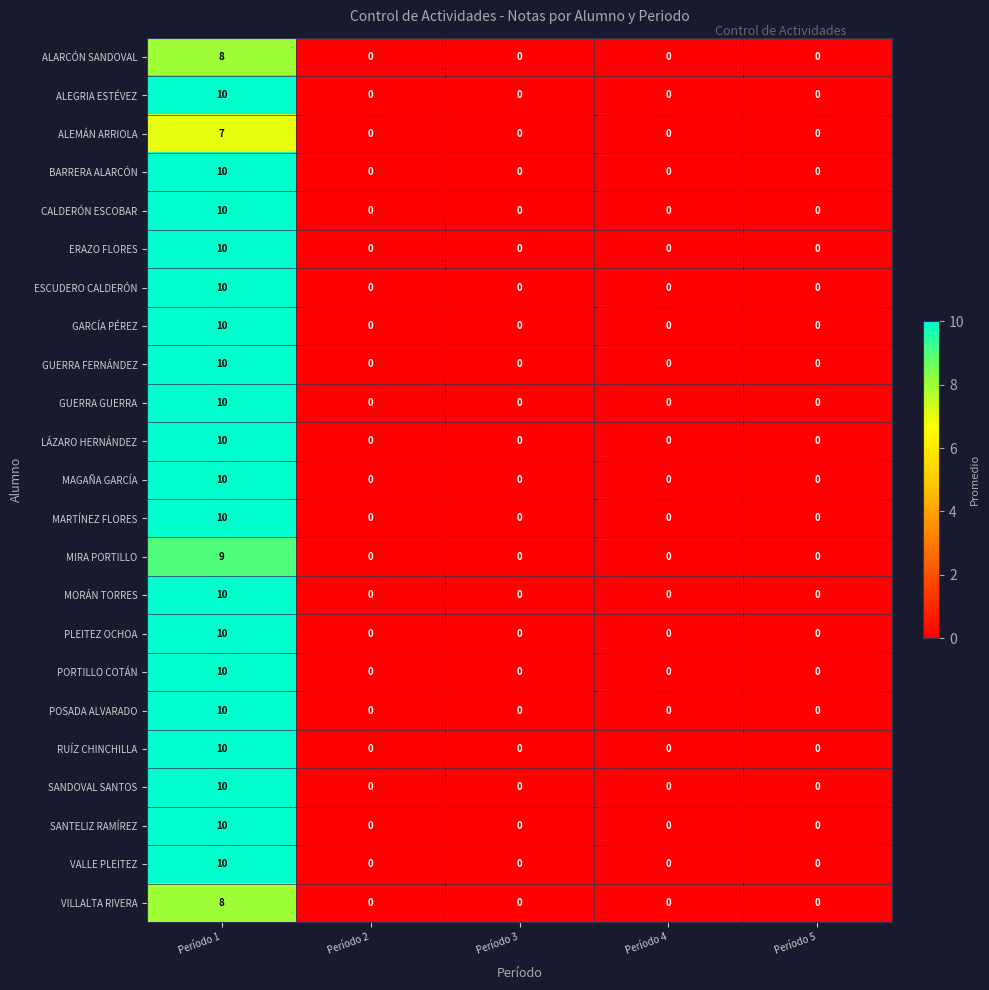

What is the highest value of the ALARCÓN SANDOVAL series?

8